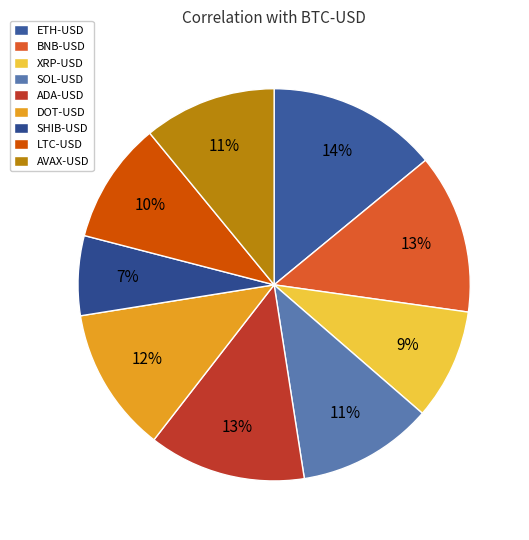

What percentage is the XRP-USD slice, to the nearest percent?

9%